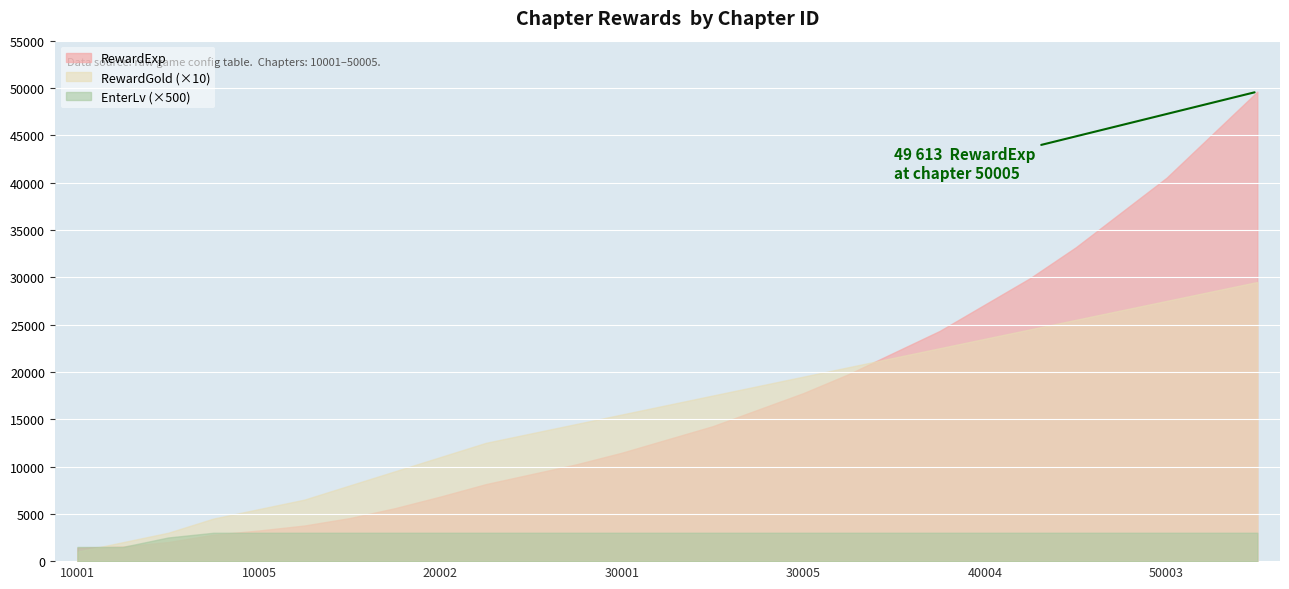

The EnterLv (×500) series shows 3000 at 10005. True or false?

True